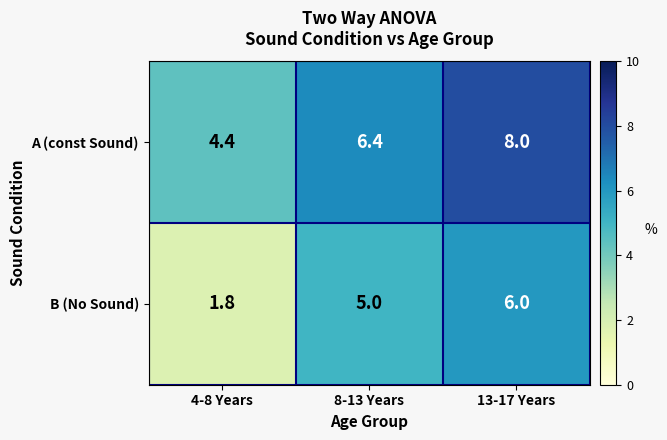

Which series has the largest range (max minus min)?

B (No Sound)